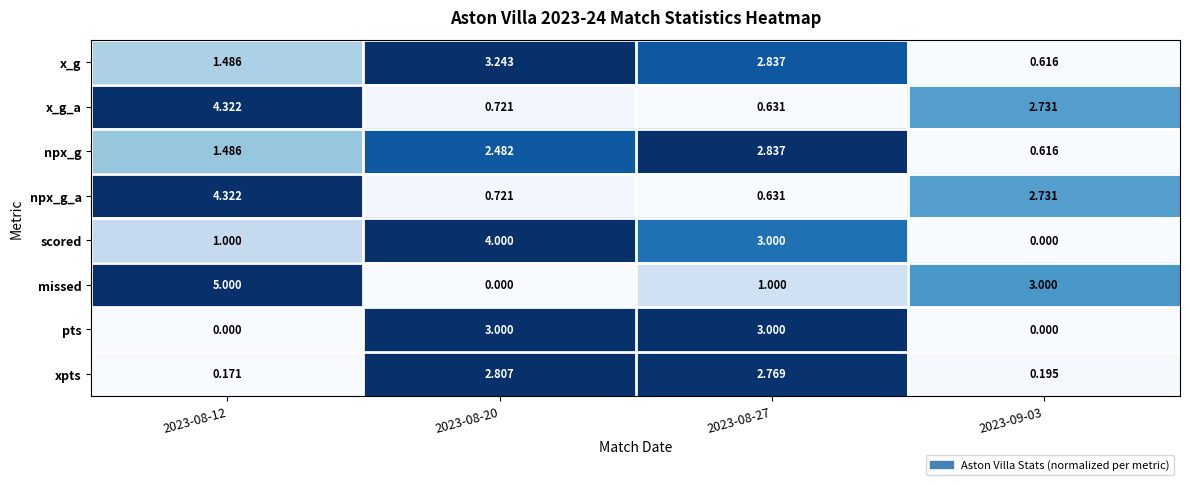

How many data points in npx_g are above 2?

2